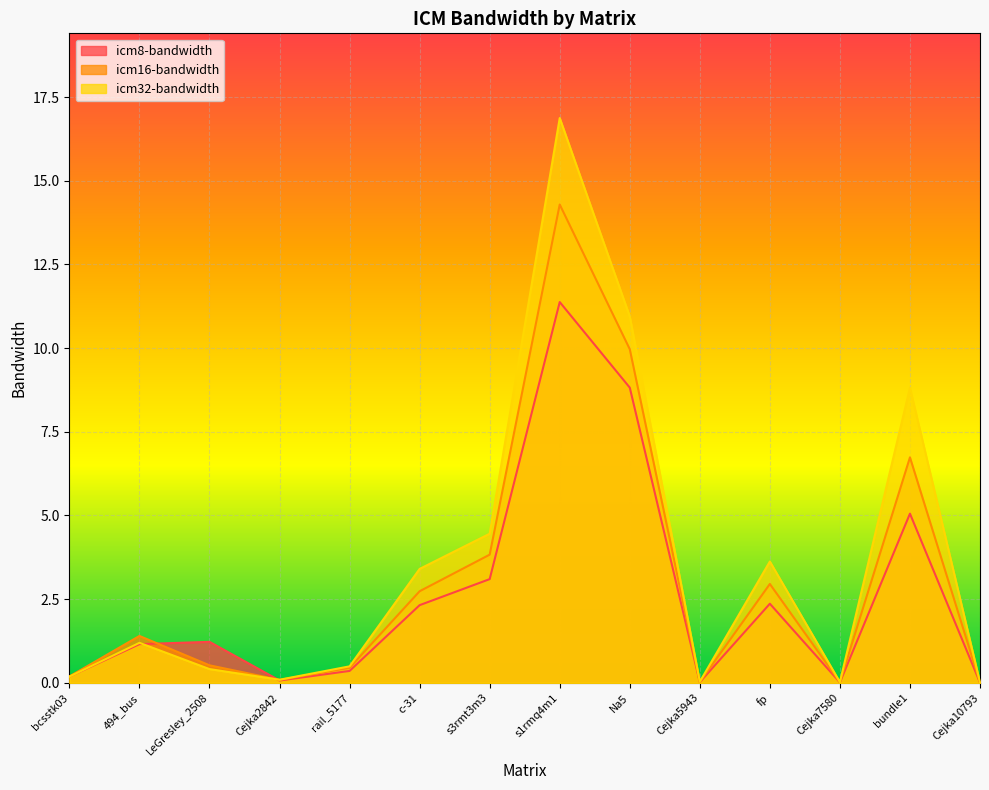

What are all the series names shown in the legend?

icm8-bandwidth, icm16-bandwidth, icm32-bandwidth